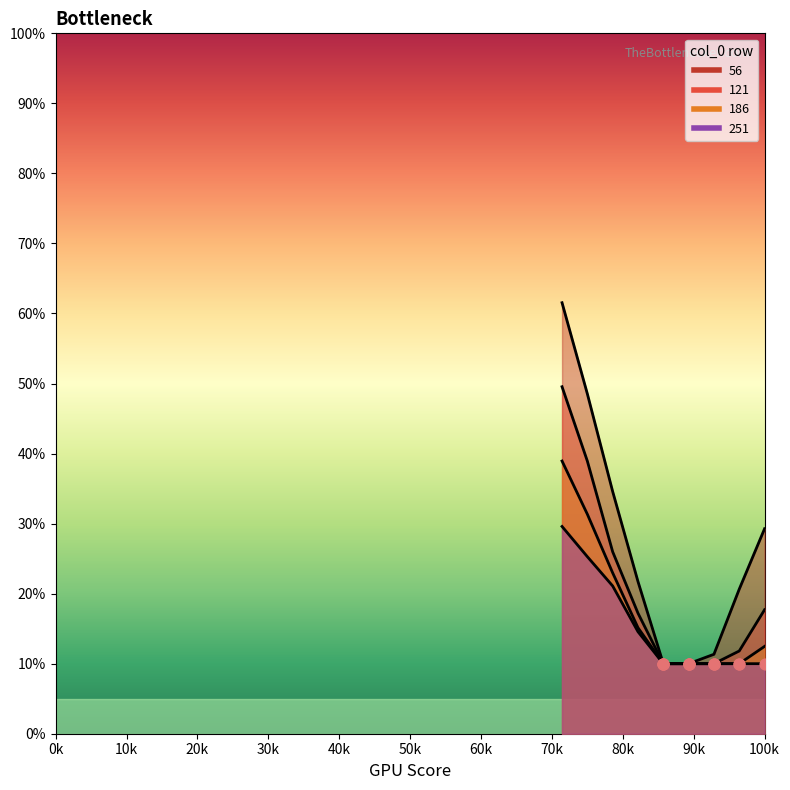

Which series reaches the minimum Y coordinate?

56